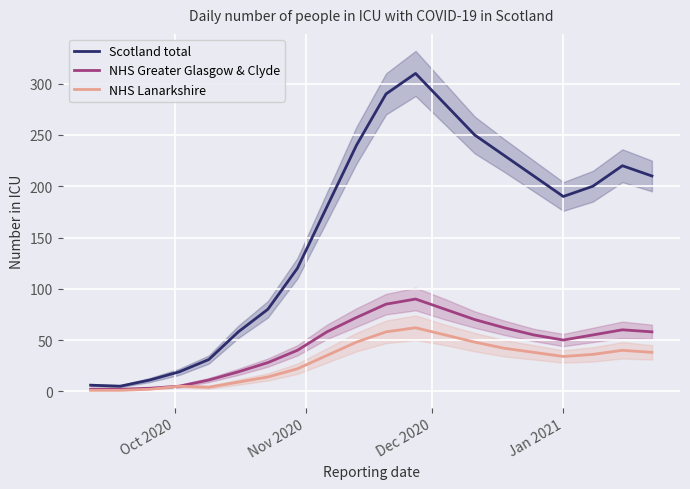

What is the maximum value for Scotland total?

310